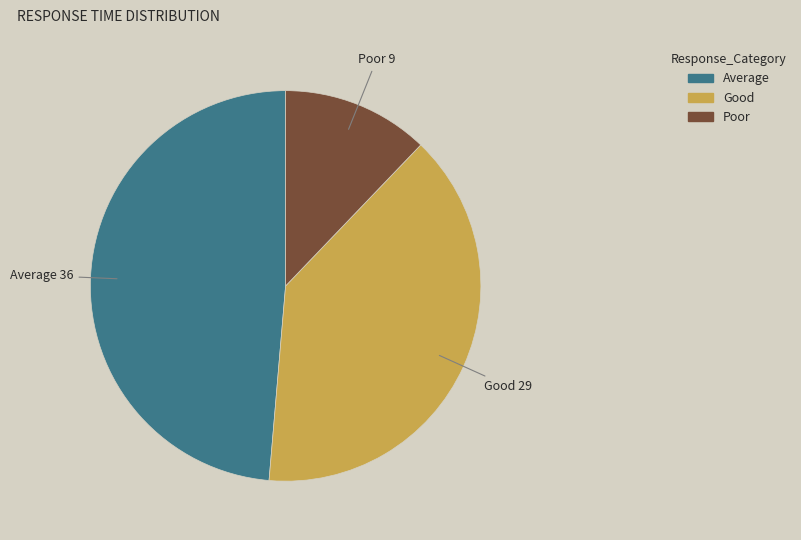

Is there any slice that represents more than half of the pie?

No